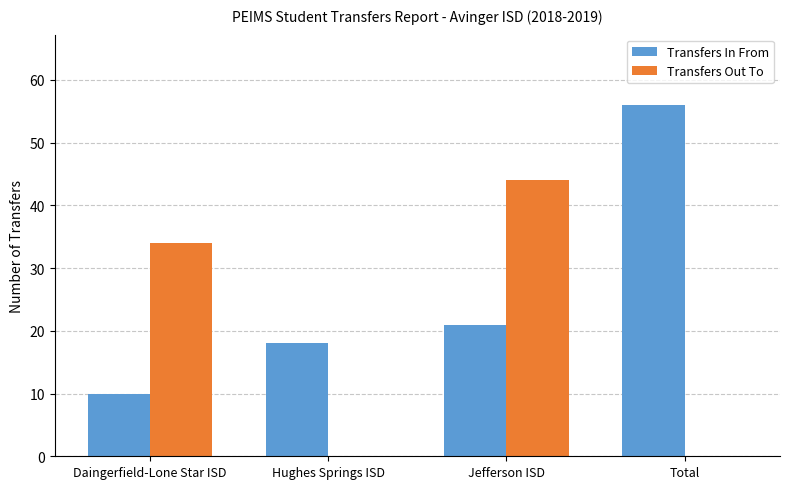

How many categories are shown in the chart?

4